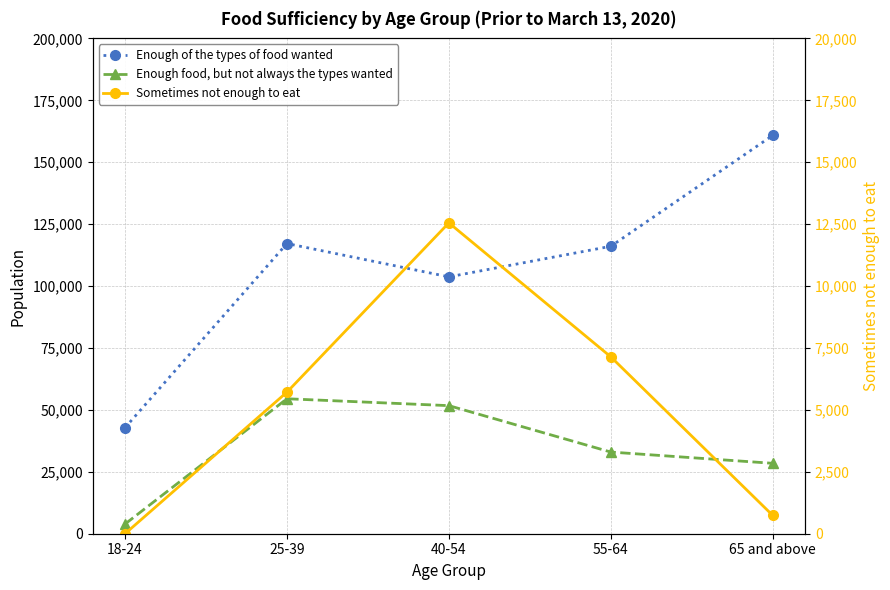

How many series are shown in this chart?

3